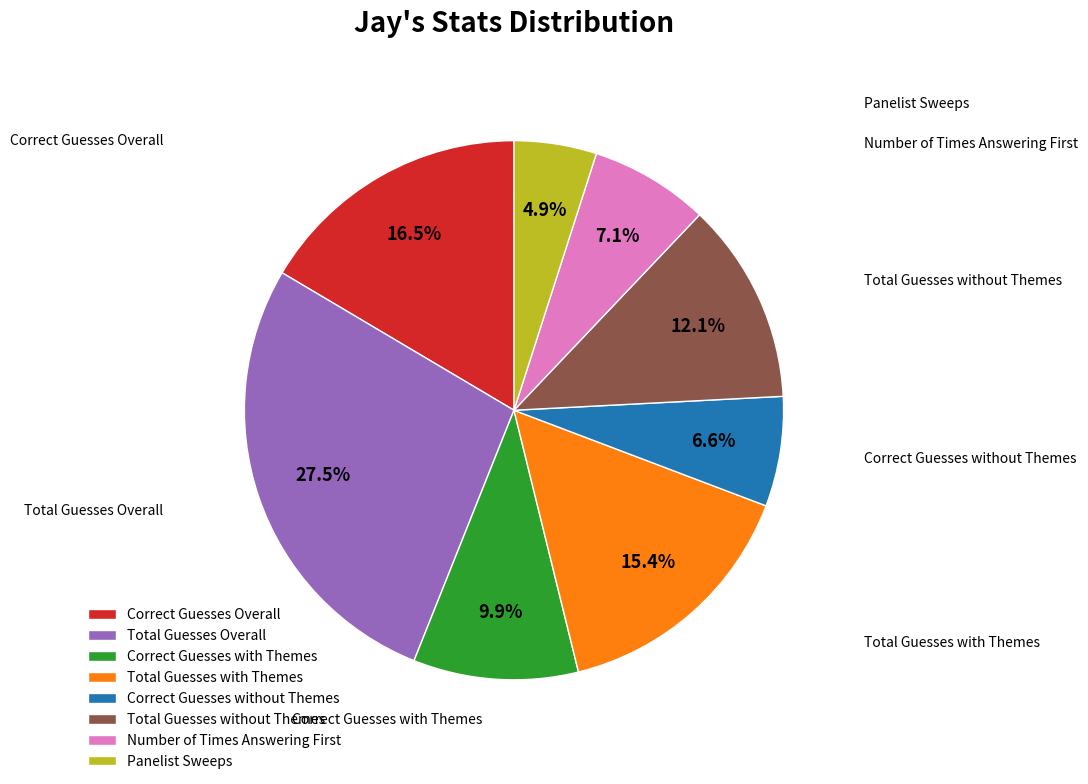

Which slice is the smallest?

Panelist Sweeps